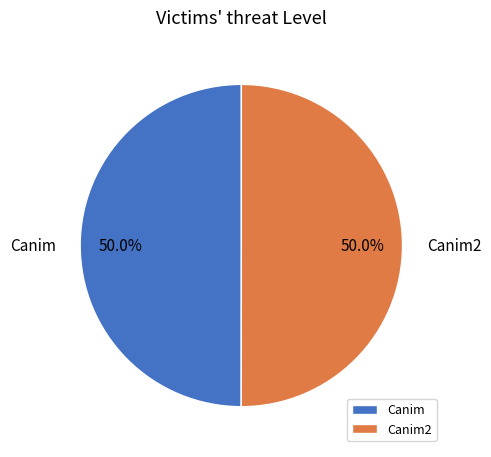

Count the number of slices in the pie.

2